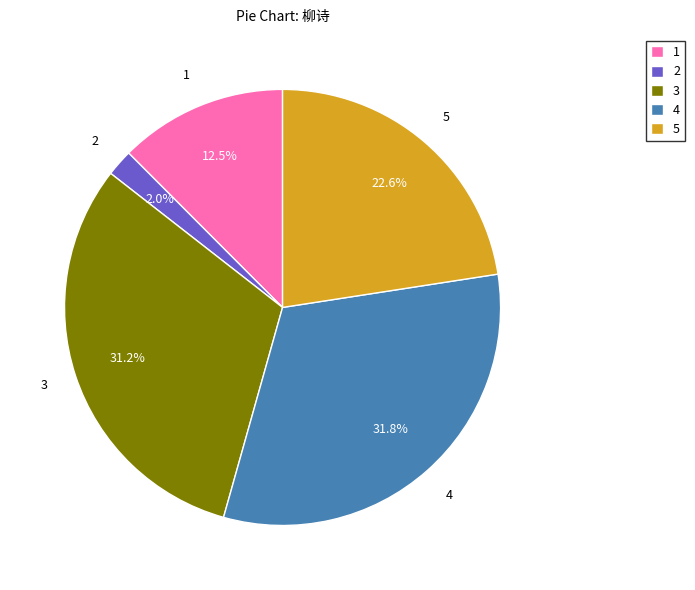

Is the sum of 4 and 5 greater than half?

Yes